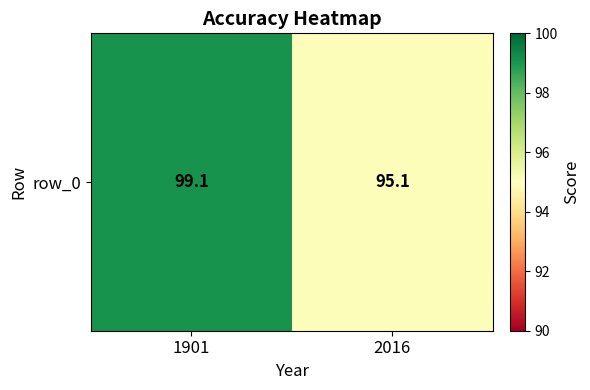

List the labels in order of value, largest first.

1901, 2016